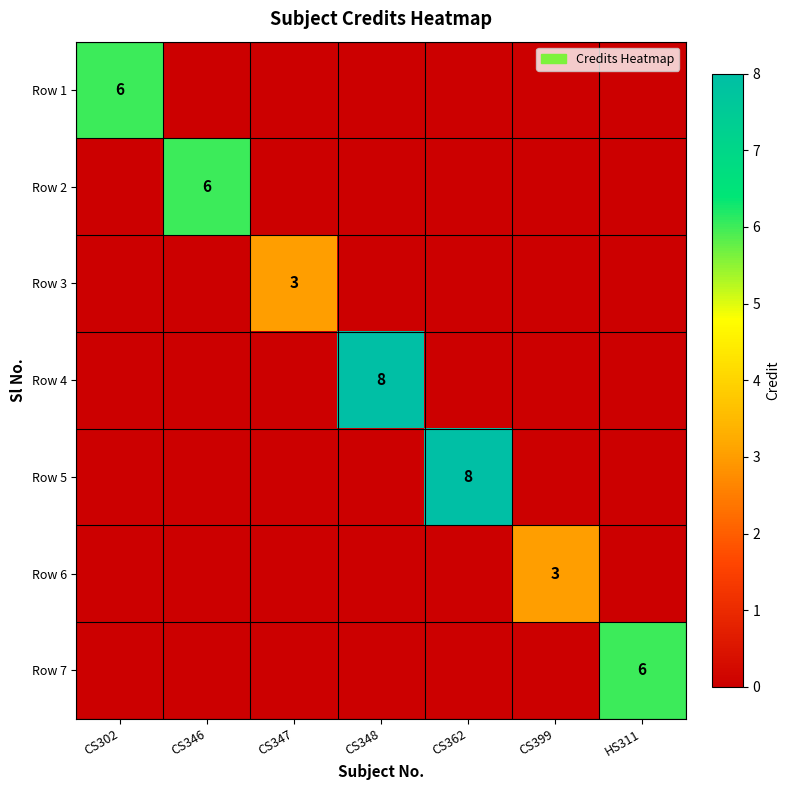

How many categories are shown in the chart?

7